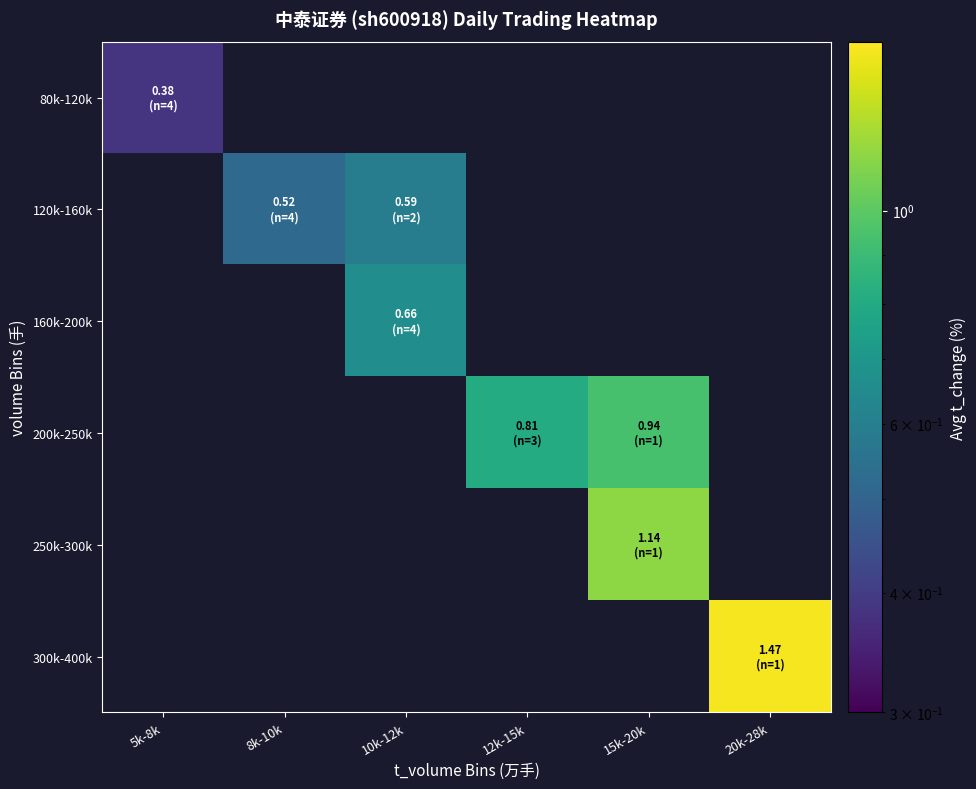

True or false: 160k-200k has a value of 0.3 at 10k-12k.

False